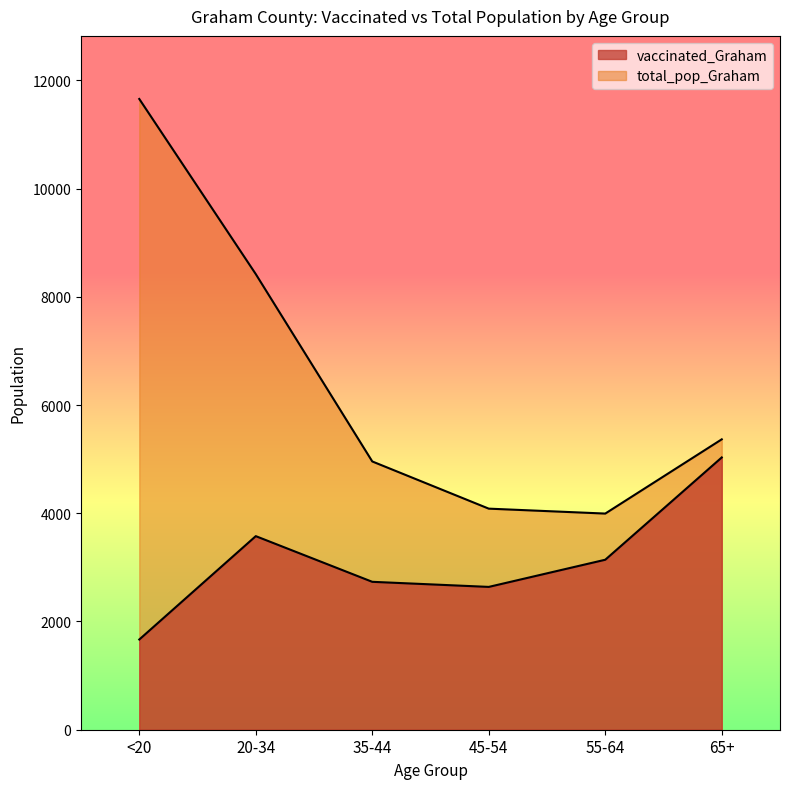

True or false: vaccinated_Graham and total_pop_Graham intersect in this chart.

False